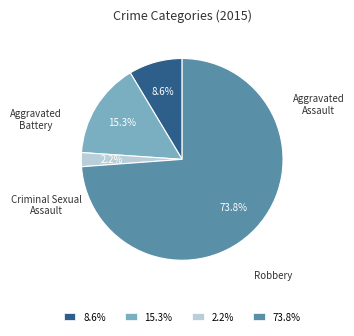

Rank the categories by value from lowest to highest.

Criminal Sexual Assault, Aggravated Assault, Aggravated Battery, Robbery